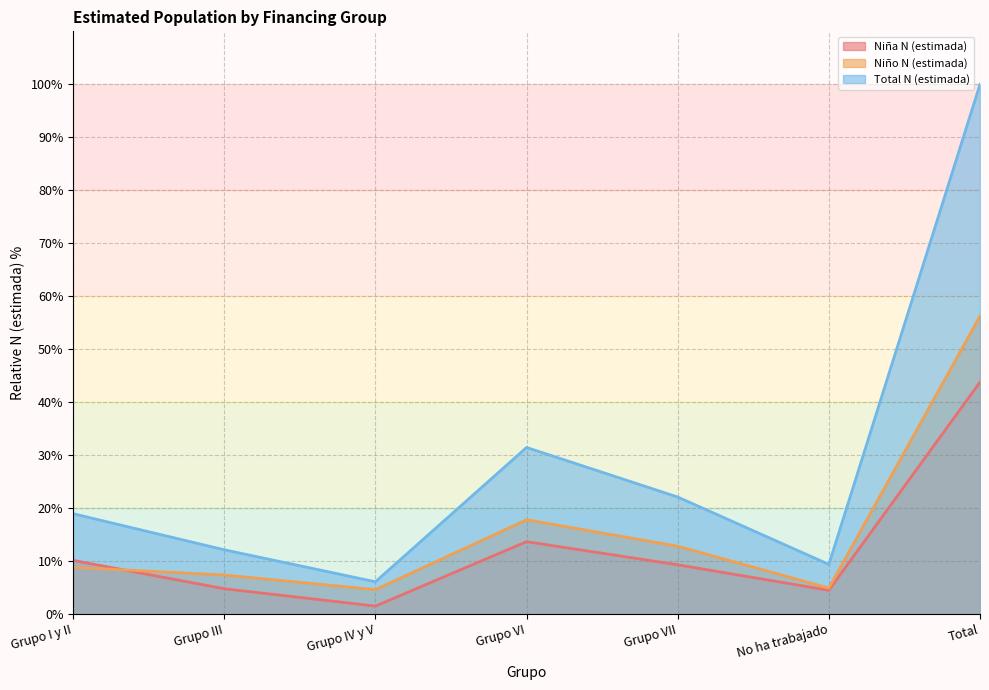

Reading left to right, list all the values displayed in this chart.

Niña N (estimada): 10.1	4.8	1.5	13.6	9.3	4.5	43.8
Niño N (estimada): 8.8	7.4	4.6	17.8	12.8	4.9	56.2
Total N (estimada): 18.9	12.1	6.1	31.4	22.1	9.4	100.0